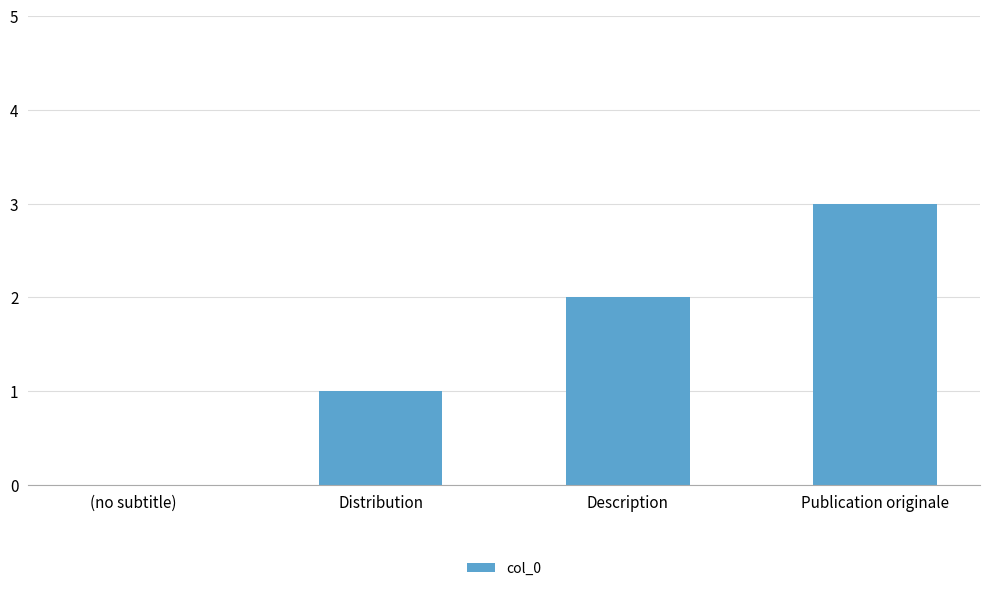

What is the maximum value shown in the chart?

3